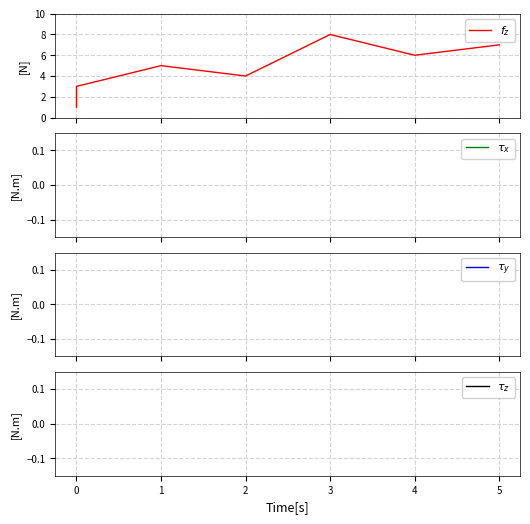

How many data points in $f_z$ are less than 5?

4